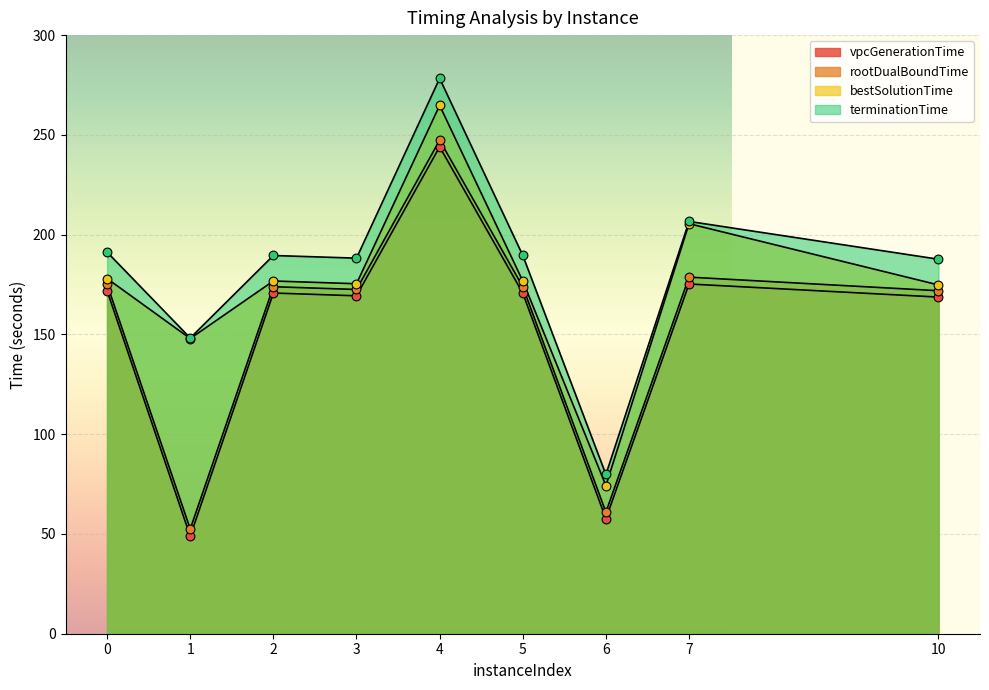

What are all the series names shown in the legend?

vpcGenerationTime, rootDualBoundTime, bestSolutionTime, terminationTime